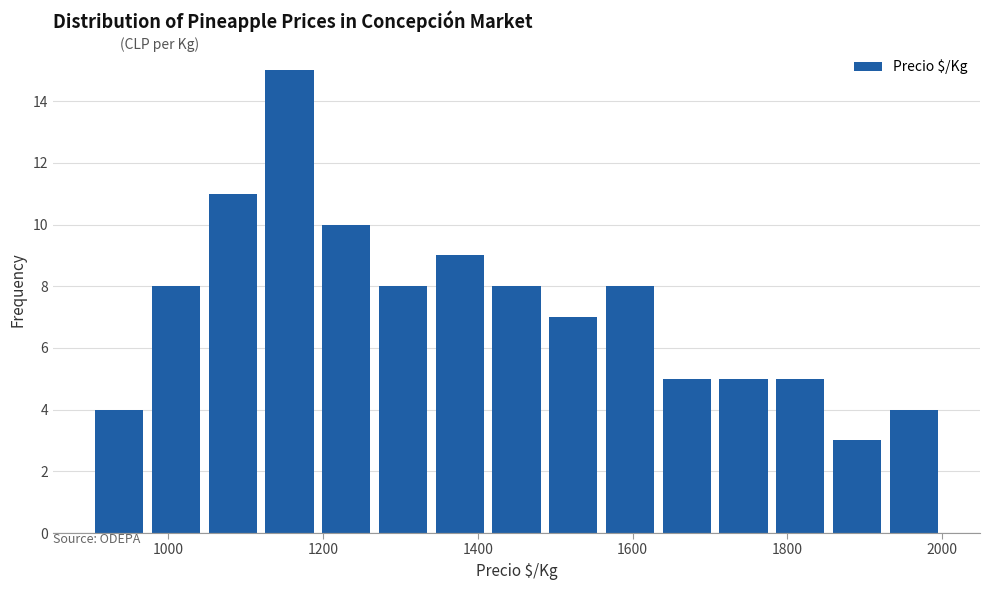

Read against the x-axis, roughly where is the centre of the tallest bar?

1160